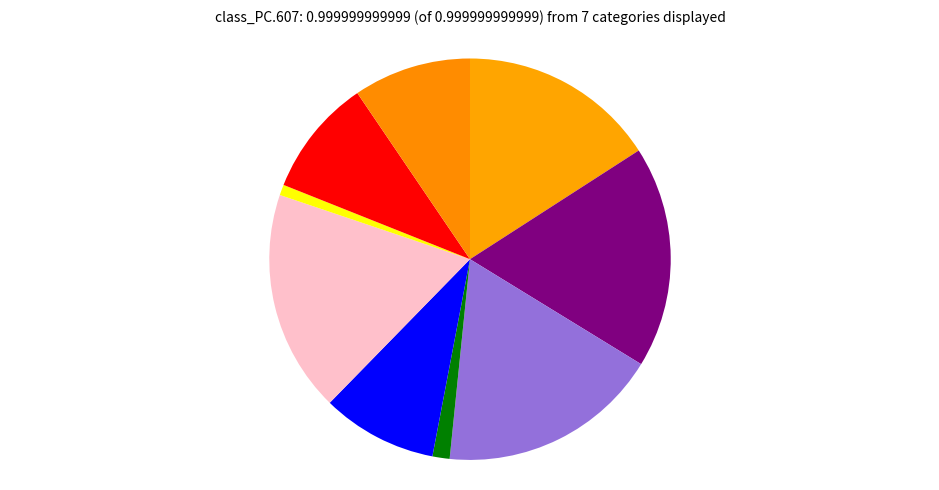

How many segments does this pie chart have?

9